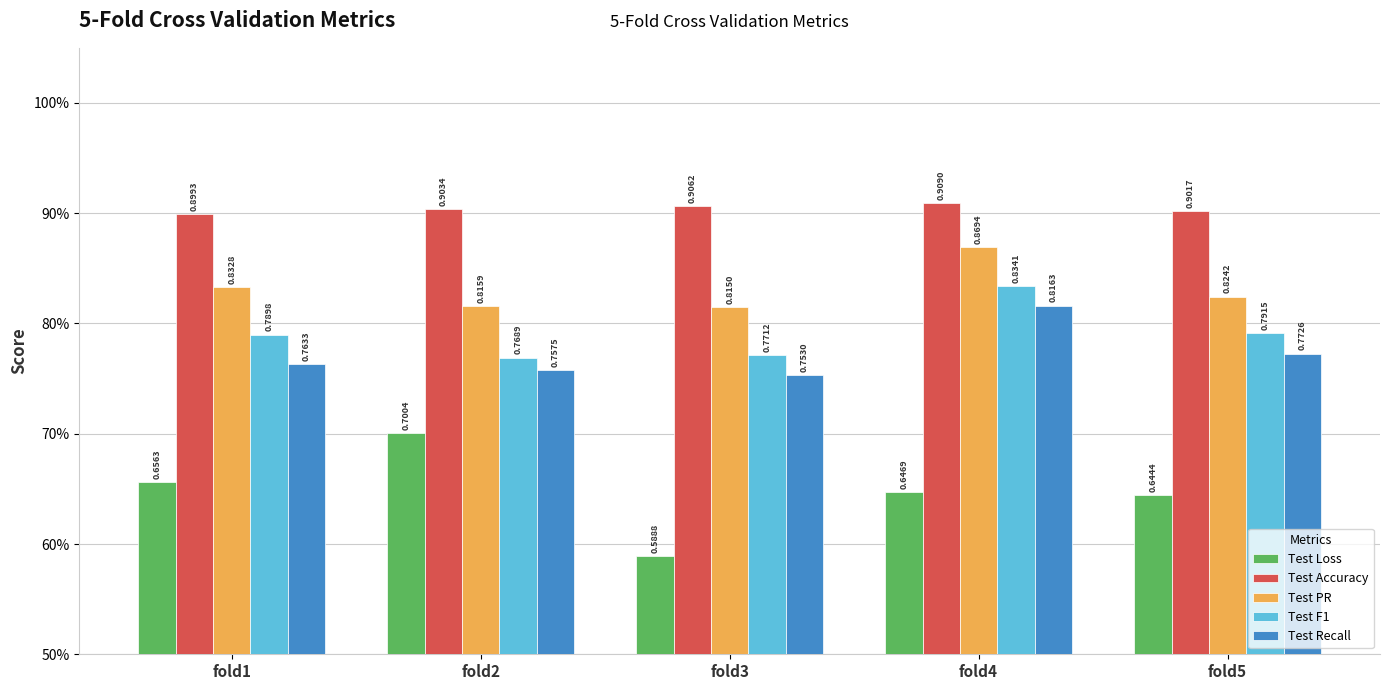

What is the value of the Test F1 bar at the 4th from the left?

0.8